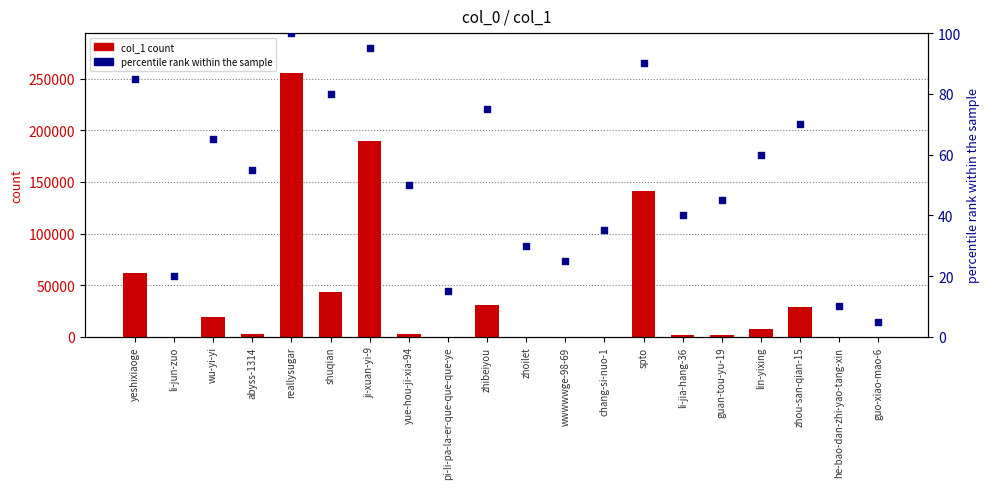

At how many categories does at least one series exceed 229508?

1